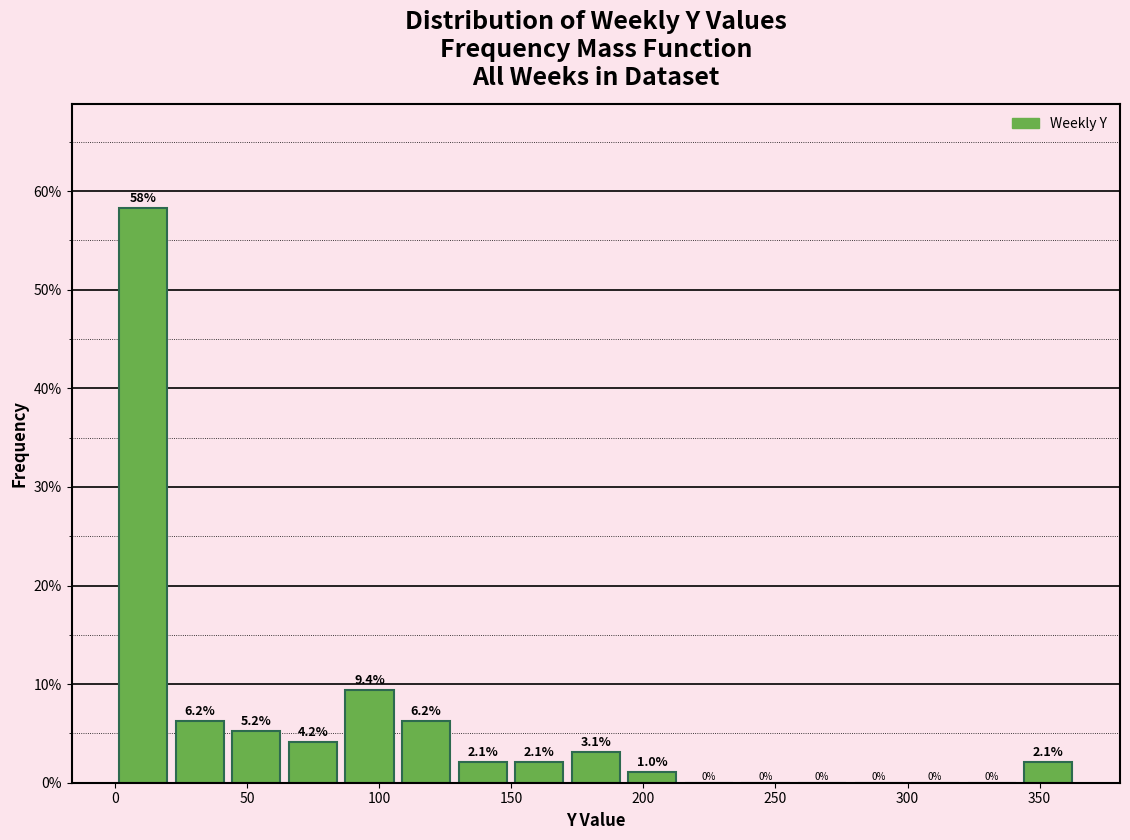

Which range on the x-axis has the tallest bar?

0 to 20